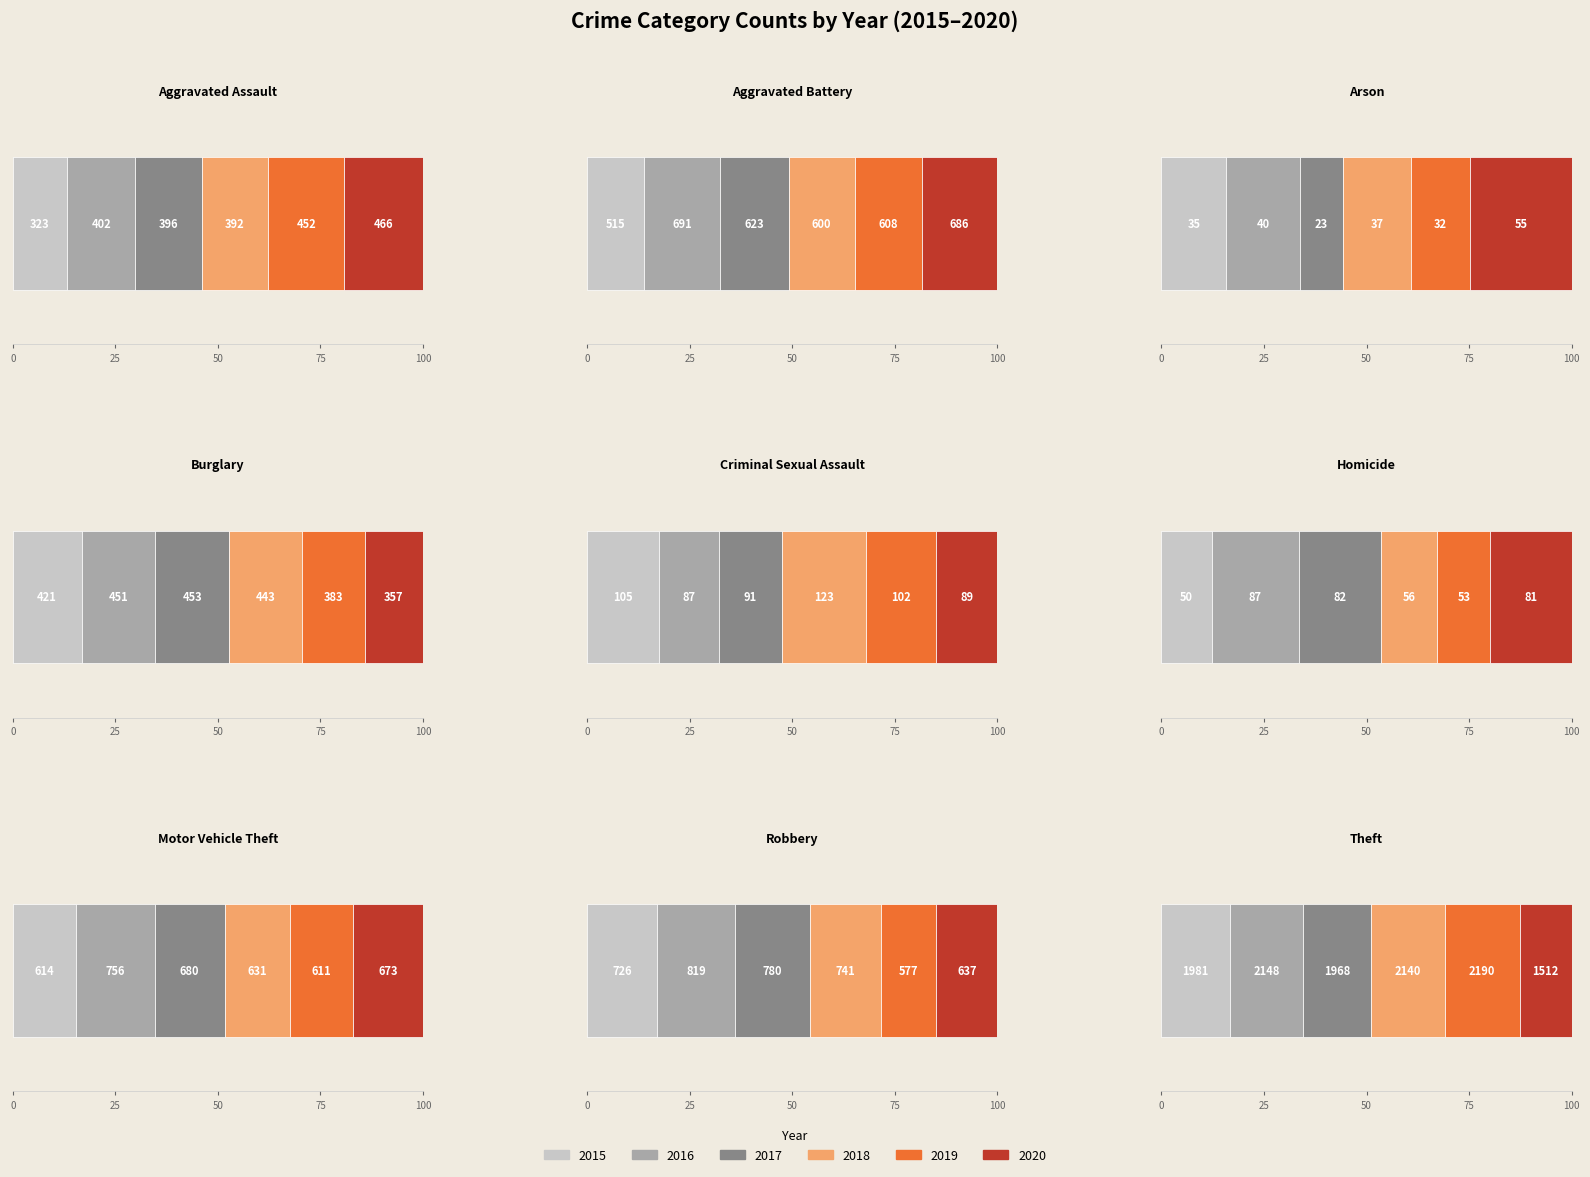

What are all the series names shown in the legend?

2015, 2016, 2017, 2018, 2019, 2020